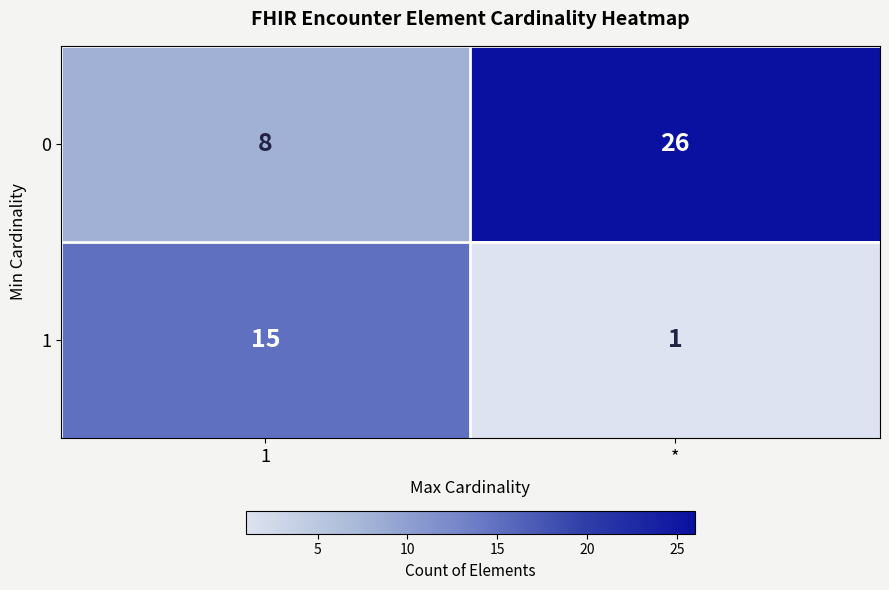

What is the difference between the highest and lowest values at 1?

7